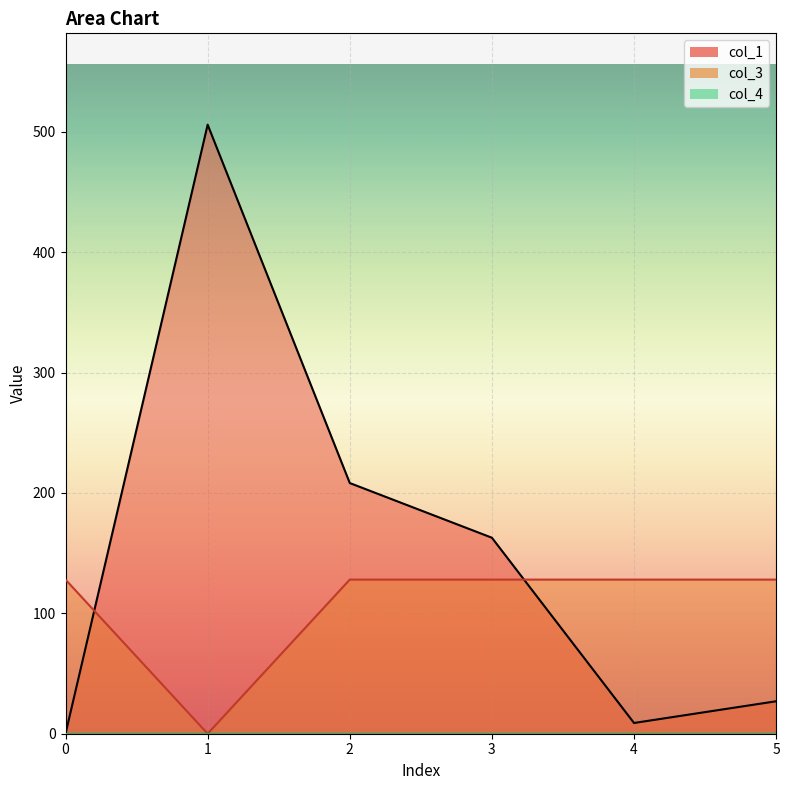

What is the average value of the col_1 series?

152.1